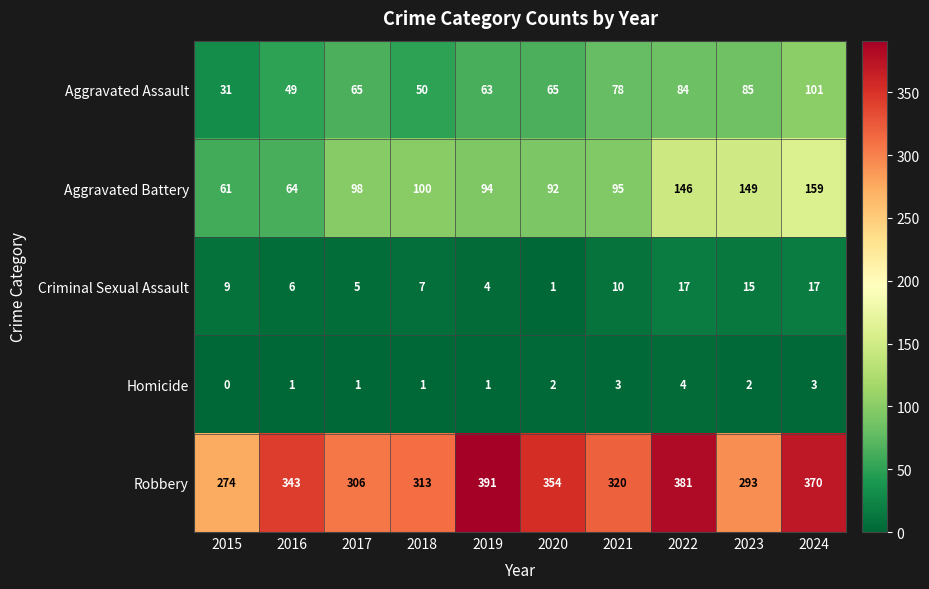

At which label is Criminal Sexual Assault closest to 9?

2015